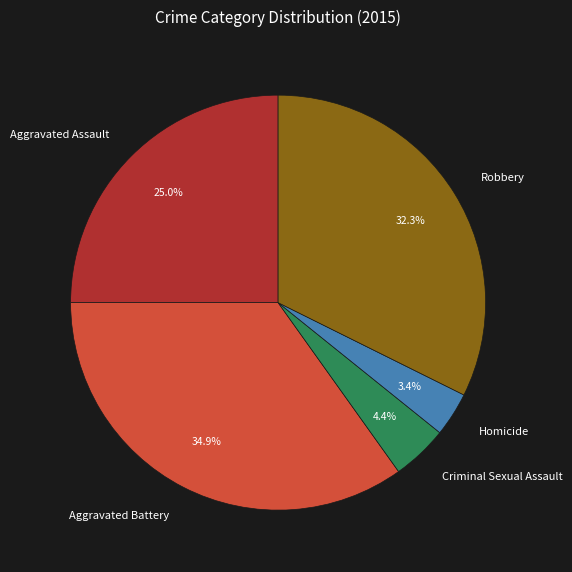

To the nearest percent, what is the average slice percentage?

20%